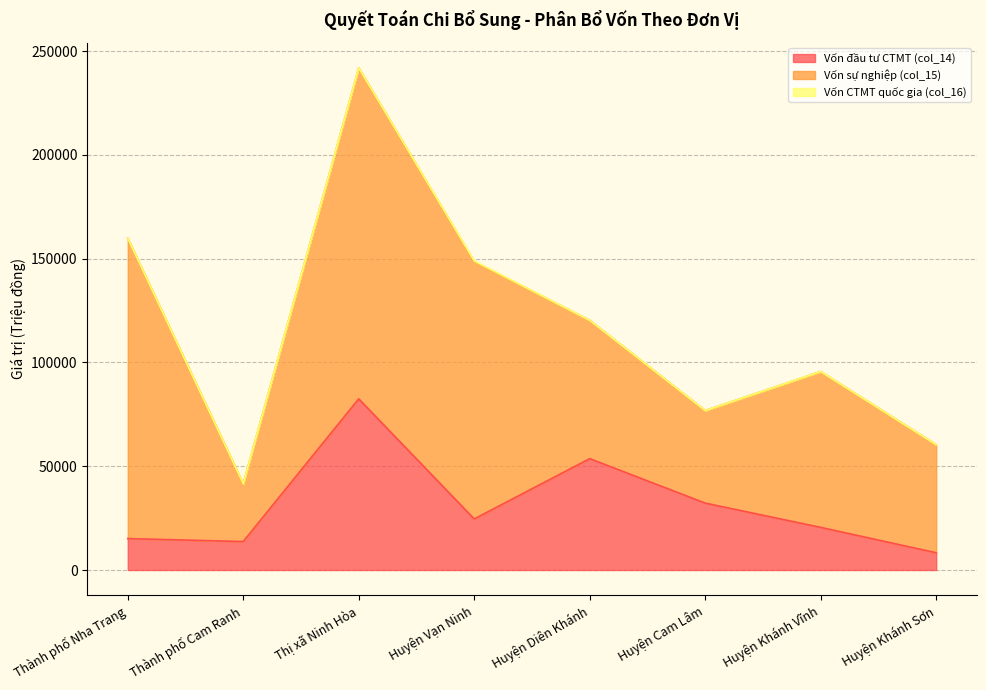

At which category does Vốn sự nghiệp (col_15) reach its first local valley?

Thành phố Cam Ranh